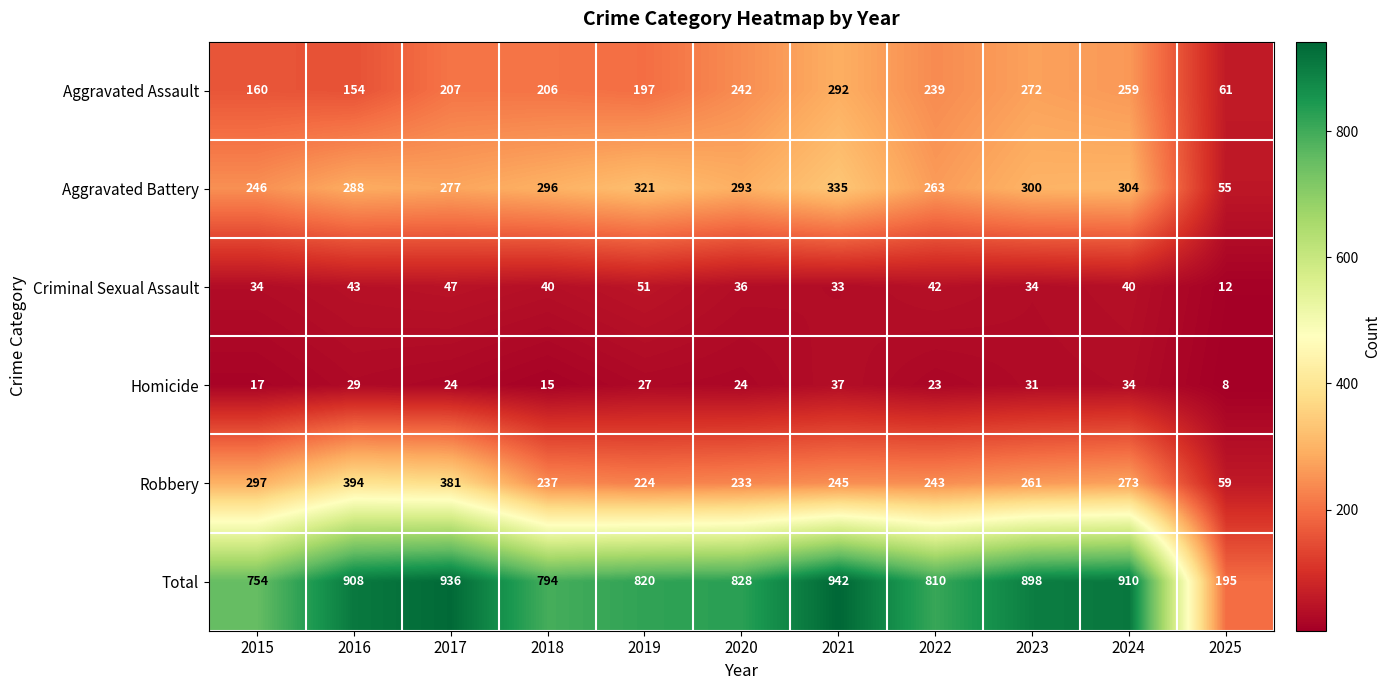

How many series are shown in this chart?

6